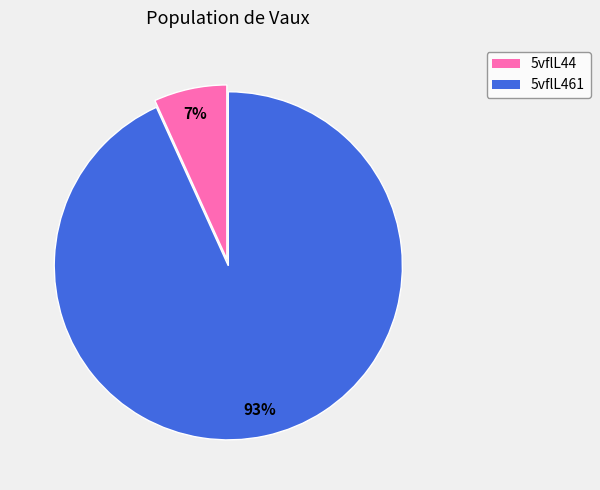

Which has a higher value, 5vflL44 or 5vflL461?

5vflL461